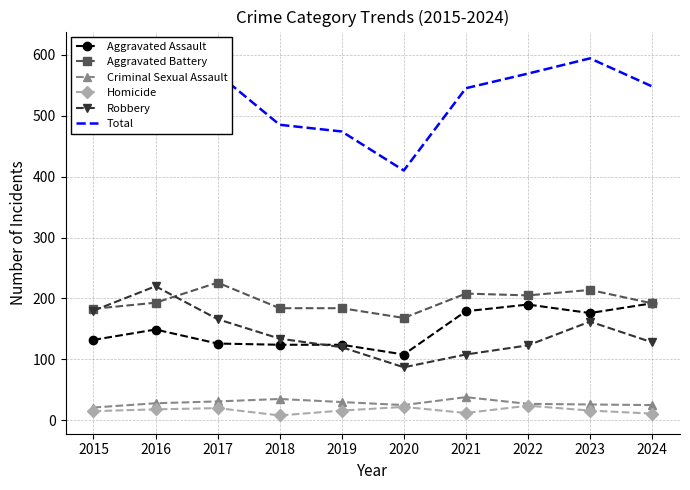

True or false: Aggravated Assault and Aggravated Battery cross at least once.

False